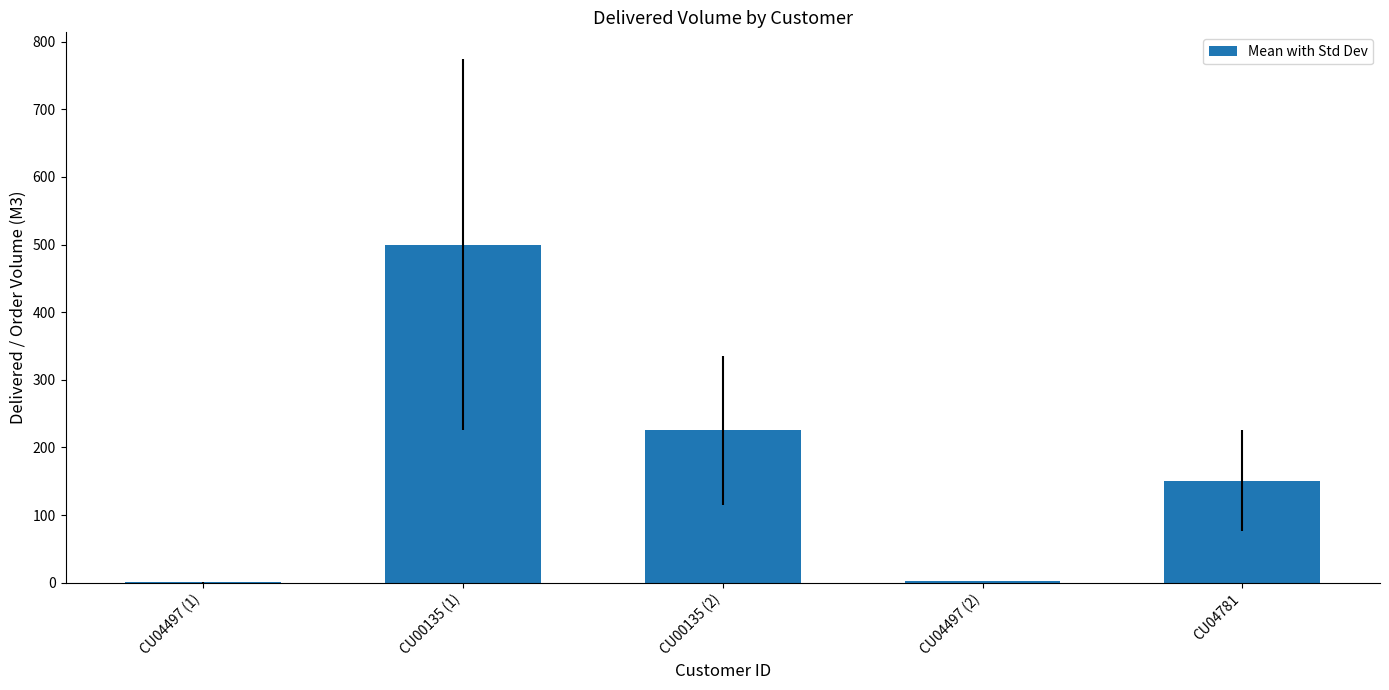

What is the change in value from CU04497 (1) to CU04781?

+150.5